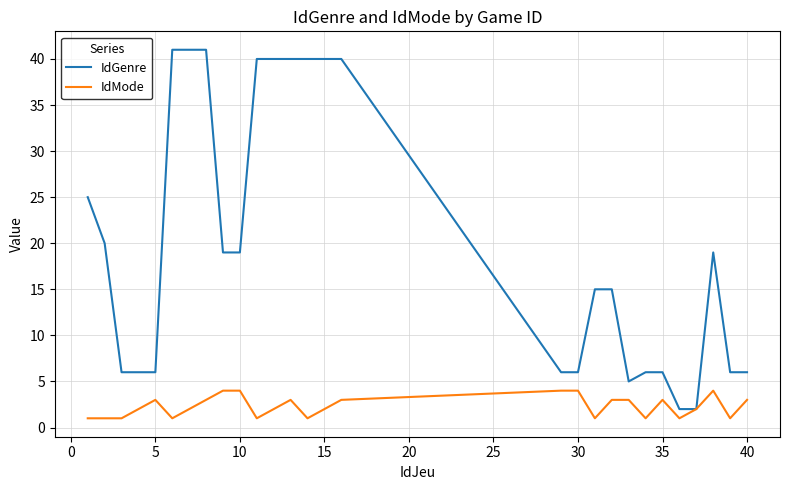

What is the greatest value displayed?

41